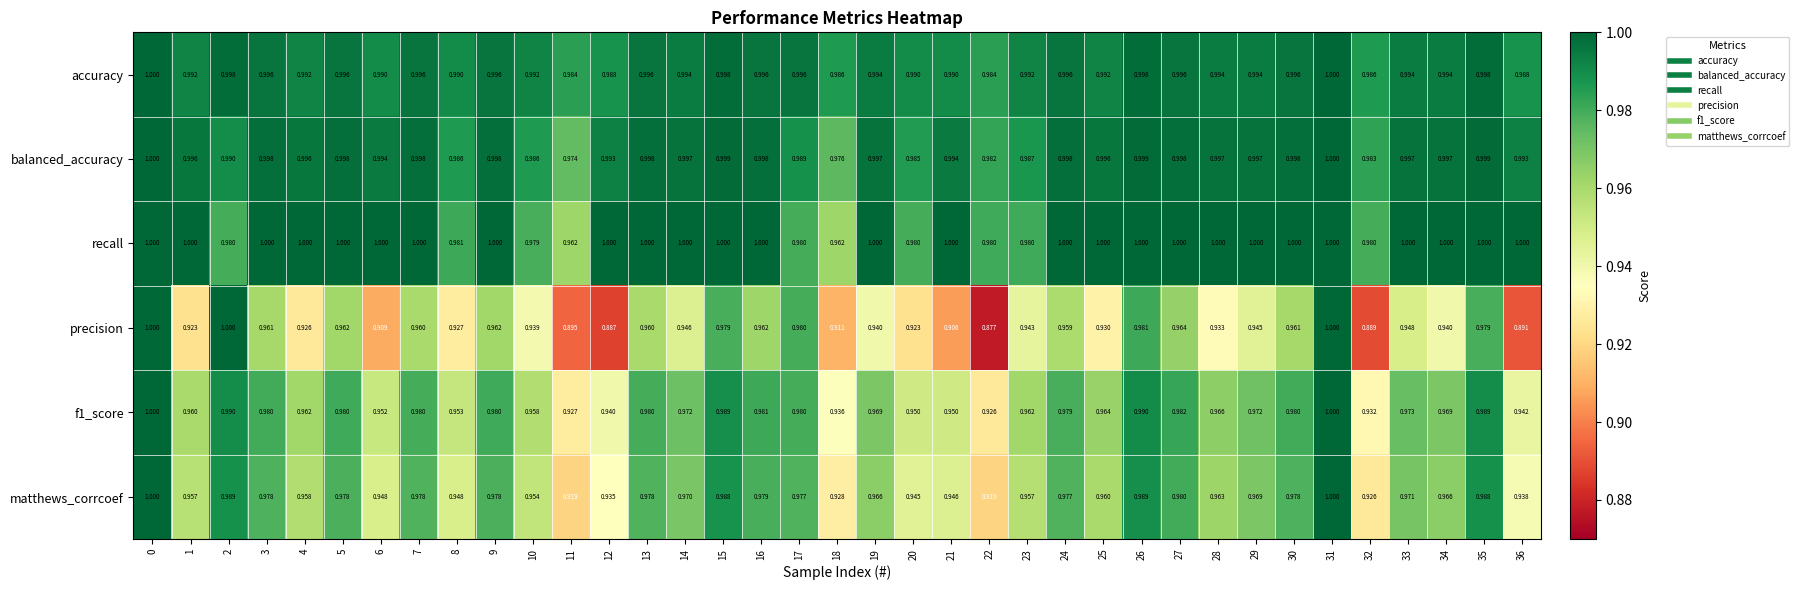

At 20, list the series in order from largest to smallest.

accuracy, balanced_accuracy, recall, f1_score, matthews_corrcoef, precision